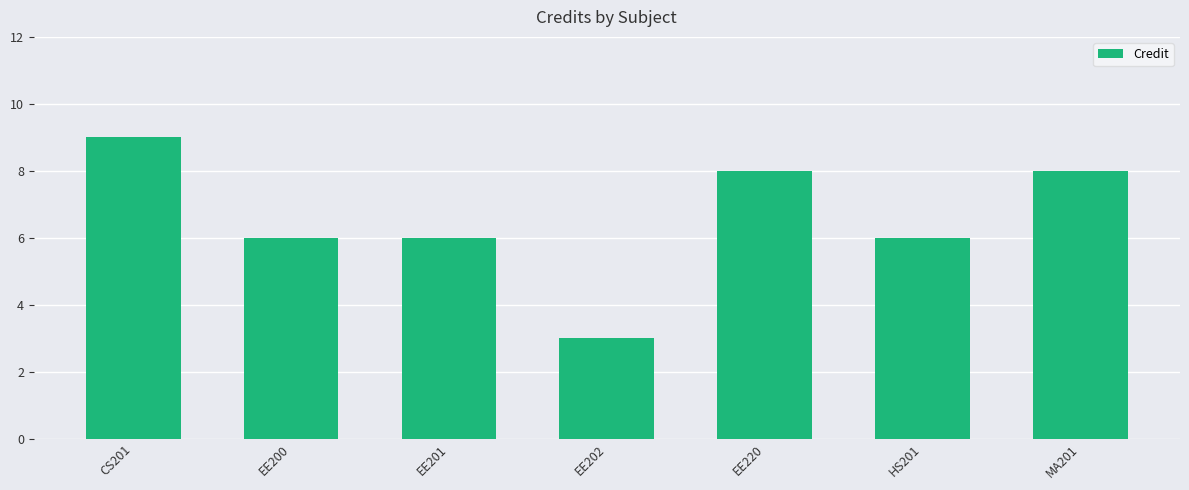

What is the label of the 3rd bar from the left?

EE201